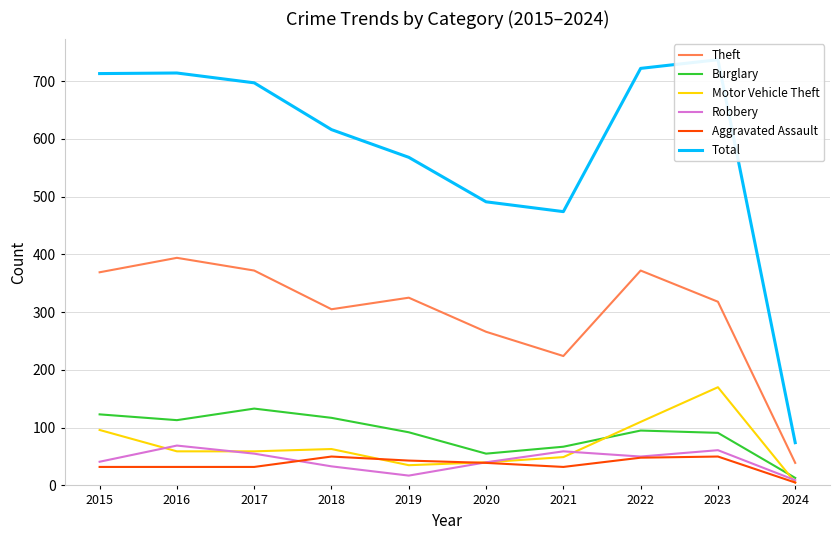

What is the highest value of the Burglary series?

133